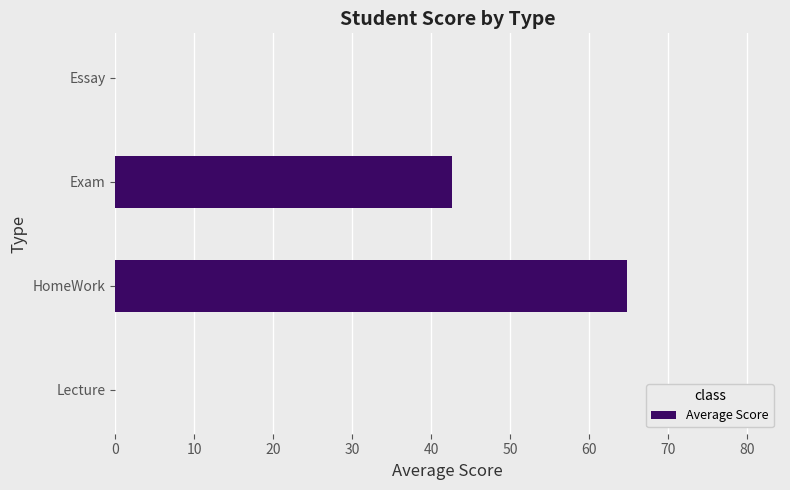

Does the chart contain stacked bars?

No